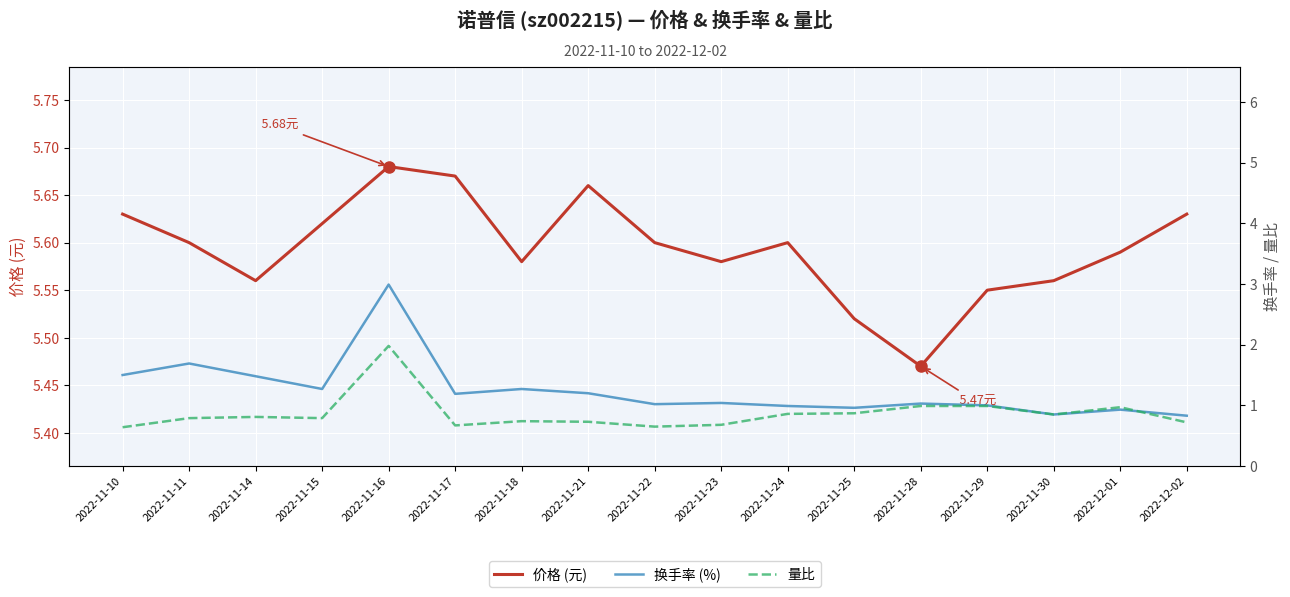

What is the average value of the 量比 series?

0.9